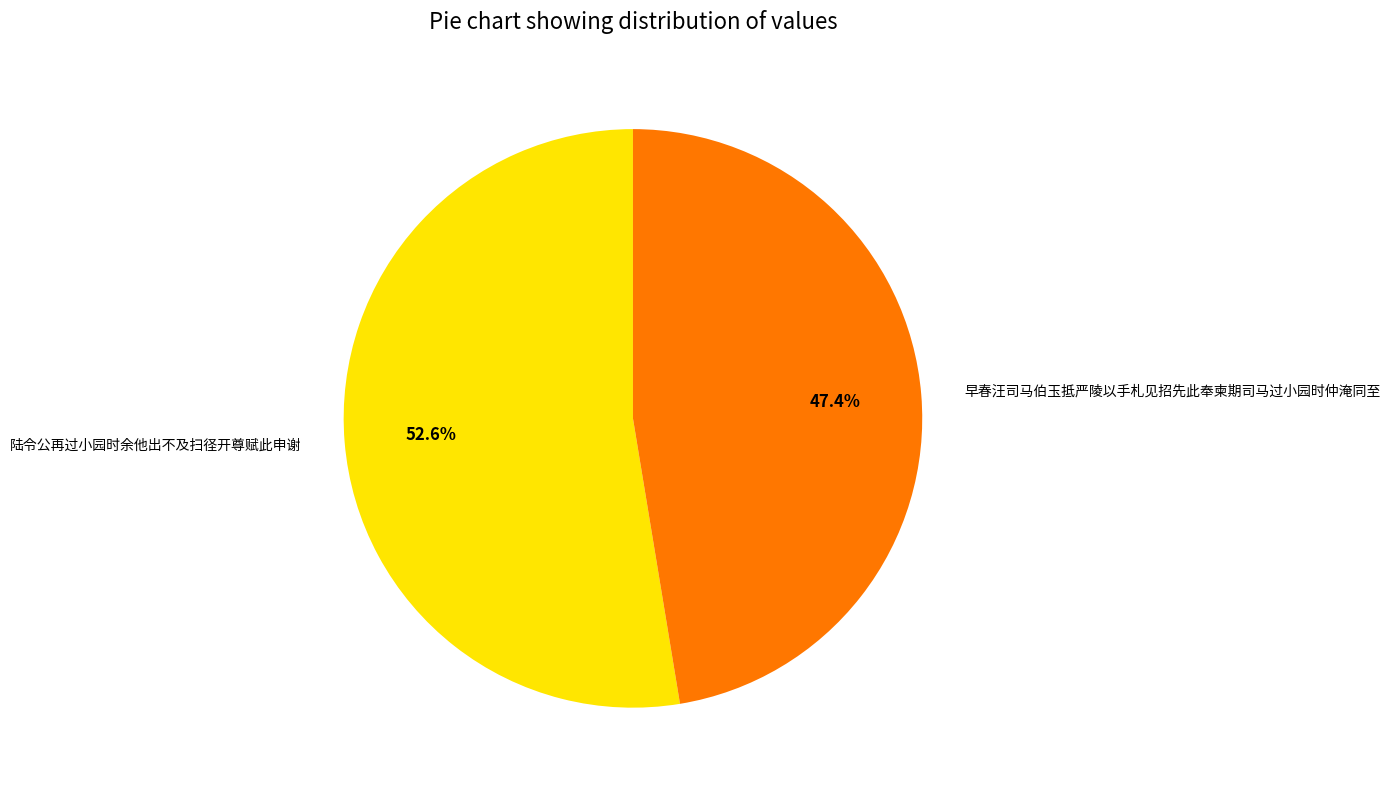

What percentage is the 早春汪司马伯玉抵严陵以手札见招先此奉柬期司马过小园时仲淹同至 slice, to the nearest percent?

47%